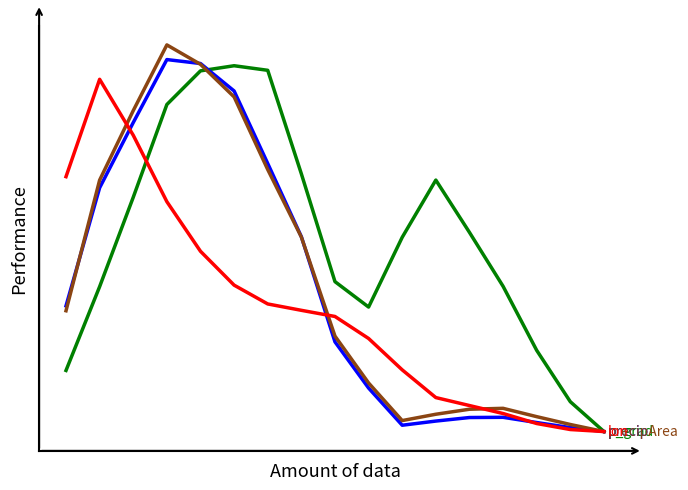

True or false: precipArea has a value of 0.0 at 16.

True